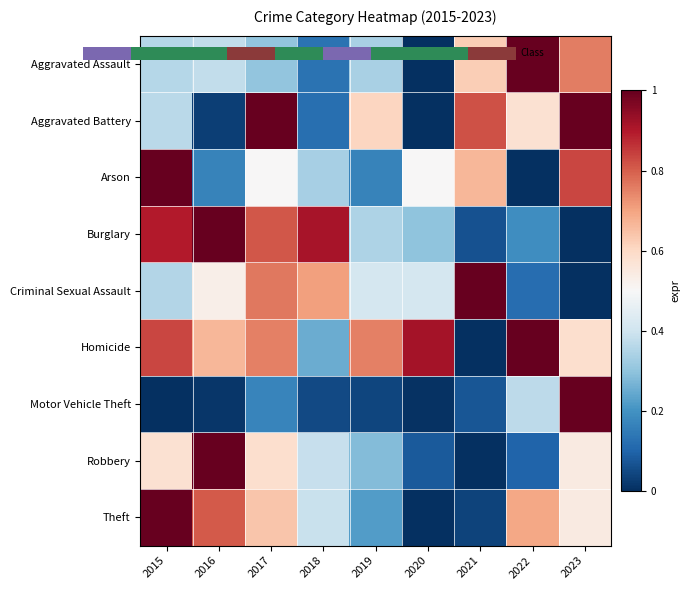

Count the Criminal Sexual Assault values in the range 0 to 1.

9